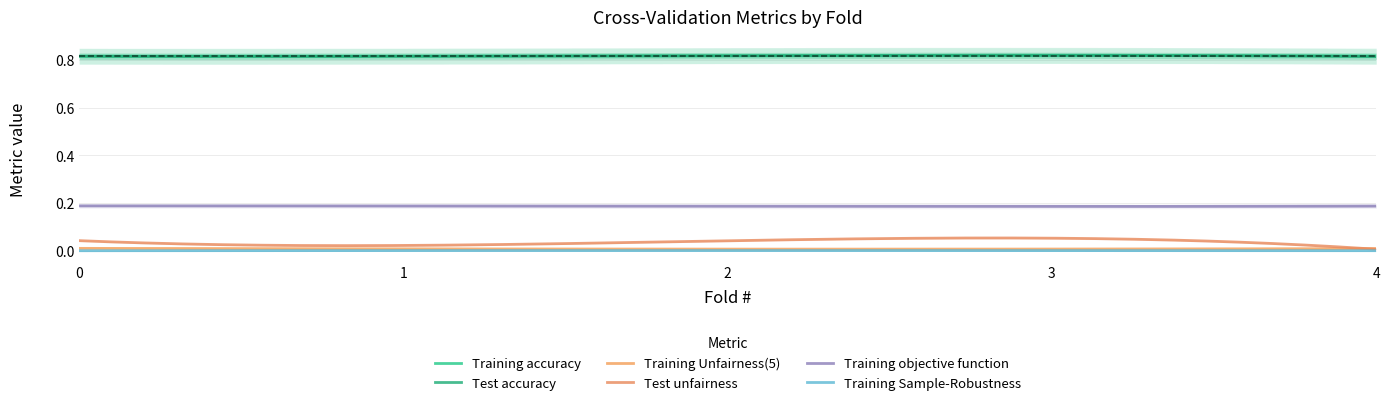

Is it true that Training accuracy equals 0.4 at 2?

False